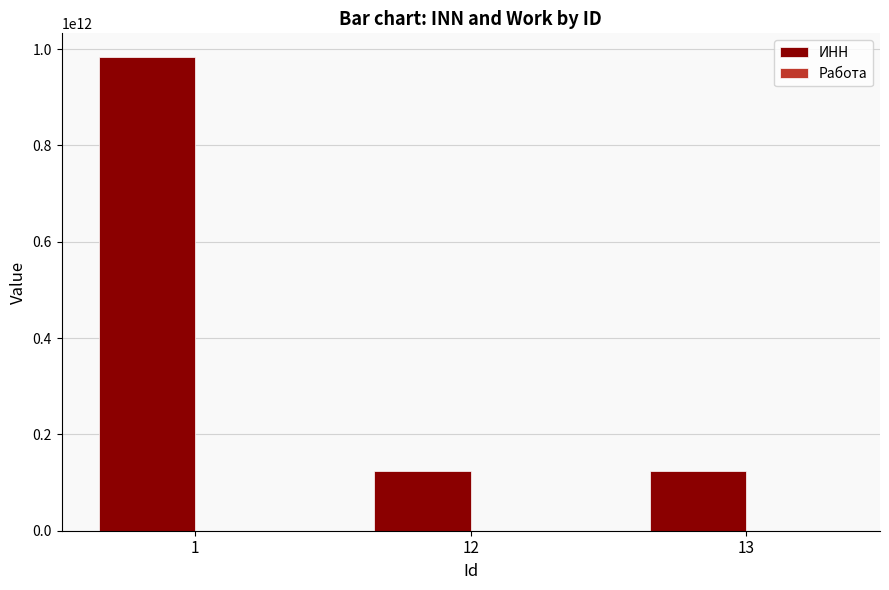

What is the value of the 1st bar from the left?

983743234652